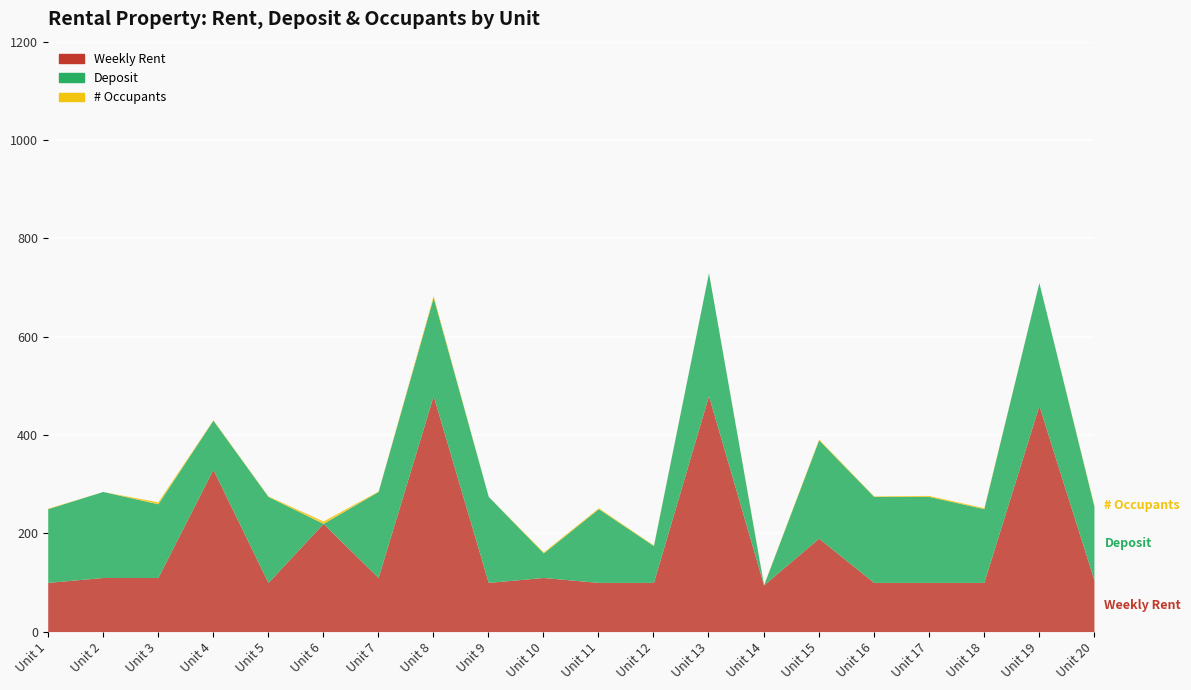

Reading left to right, extract all data points from this chart.

Weekly Rent: Unit 1=100	Unit 2=110	Unit 3=110	Unit 4=330	Unit 5=100	Unit 6=220	Unit 7=110	Unit 8=480	Unit 9=100	Unit 10=110	Unit 11=100	Unit 12=100	Unit 13=480	Unit 14=95	Unit 15=190	Unit 16=100	Unit 17=100	Unit 18=100	Unit 19=460	Unit 20=105
Deposit: Unit 1=150	Unit 2=175	Unit 3=150	Unit 4=100	Unit 5=175	Unit 6=0	Unit 7=175	Unit 8=200	Unit 9=175	Unit 10=50	Unit 11=150	Unit 12=75	Unit 13=250	Unit 14=0	Unit 15=200	Unit 16=175	Unit 17=175	Unit 18=150	Unit 19=250	Unit 20=150
# Occupants: Unit 1=1	Unit 2=0	Unit 3=4	Unit 4=1	Unit 5=1	Unit 6=5	Unit 7=1	Unit 8=4	Unit 9=0	Unit 10=2	Unit 11=2	Unit 12=1	Unit 13=0	Unit 14=1	Unit 15=2	Unit 16=1	Unit 17=2	Unit 18=2	Unit 19=0	Unit 20=2